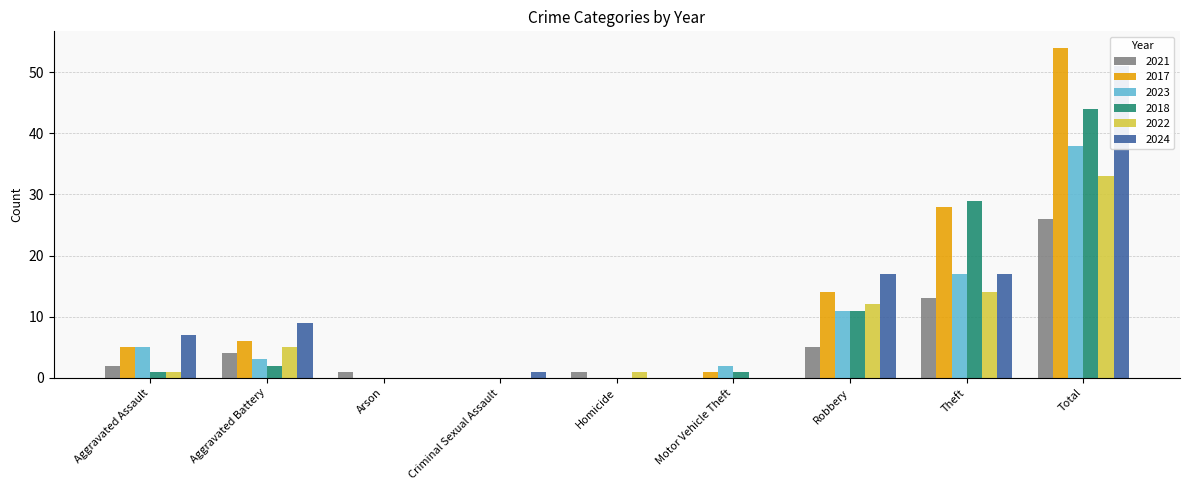

How many bars are there in each group?

6